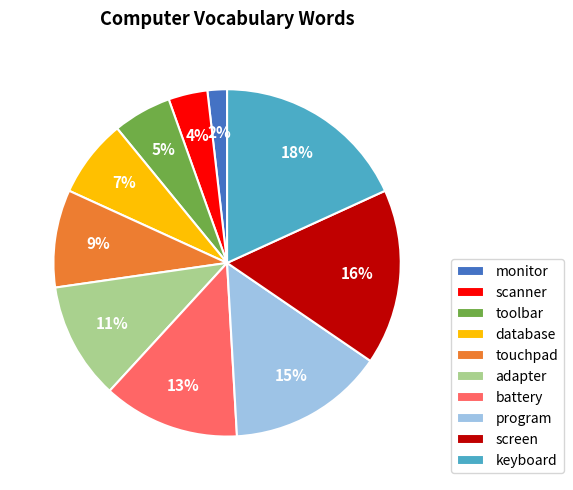

Which has a higher value, screen or database?

screen